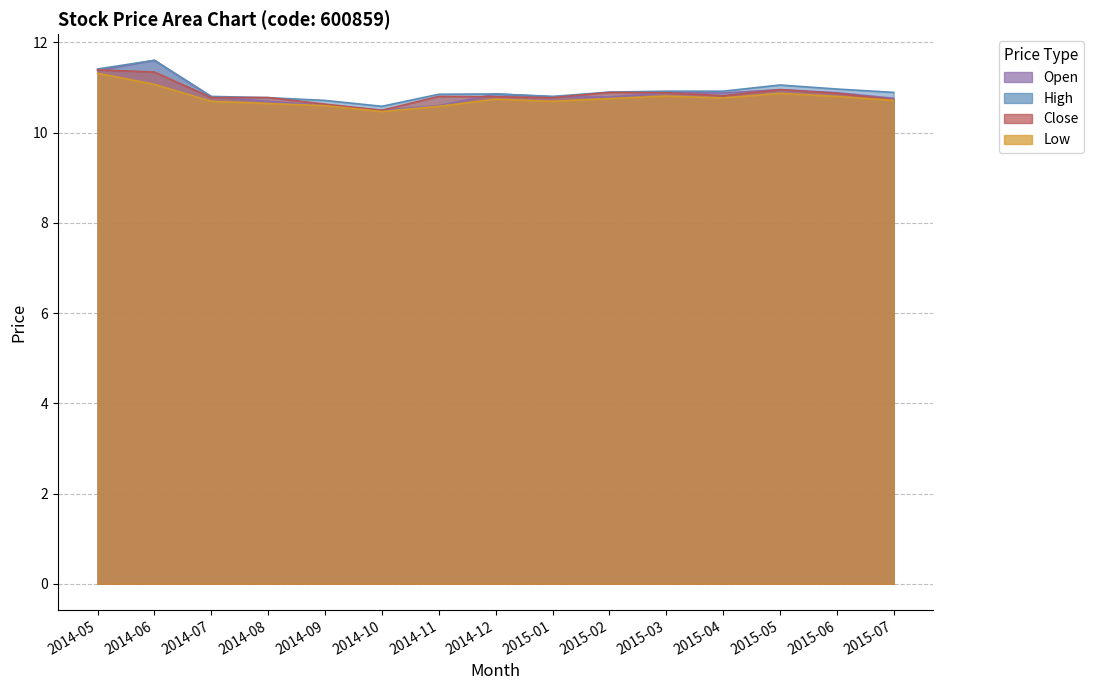

List the series in order of their peak value, lowest first.

low, close, open, high